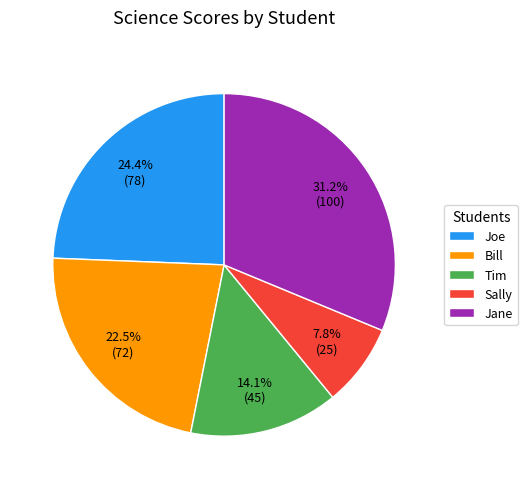

How many slices are in this pie chart?

5